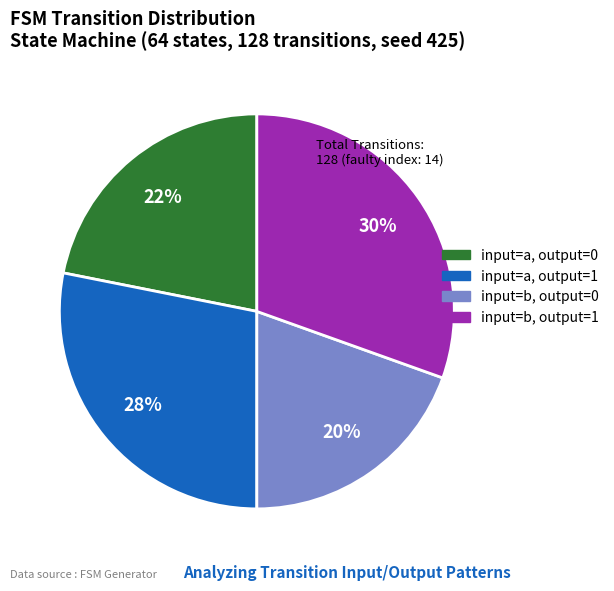

Is there any slice that represents more than half of the pie?

No